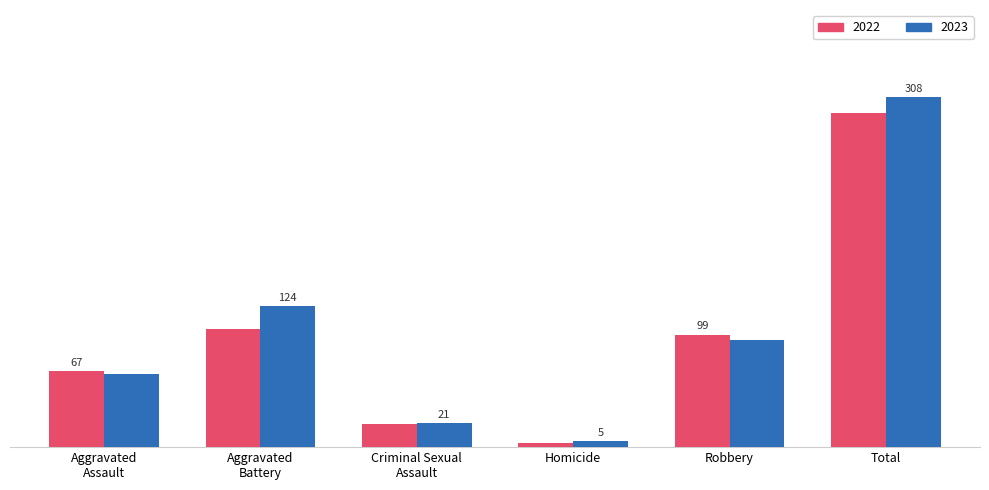

What is the label of the 5th bar from the right?

Aggravated
Battery